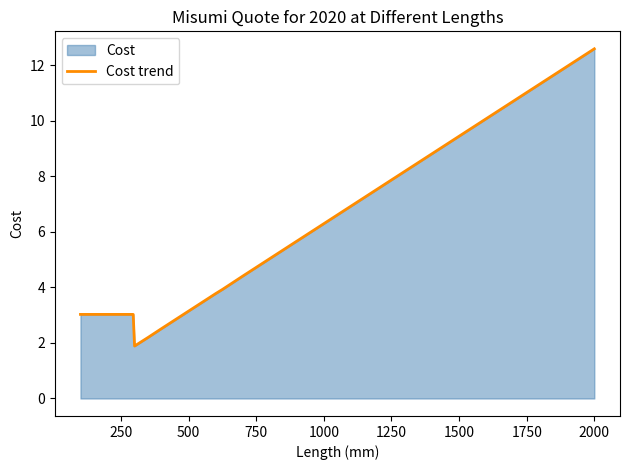

How many series are shown in this chart?

1